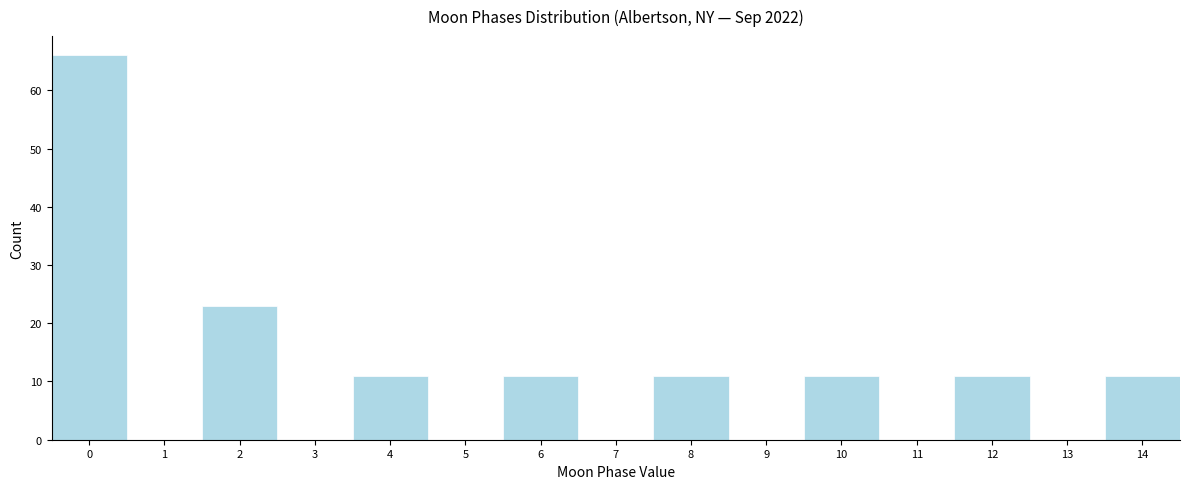

Over which range of the x-axis is the bar tallest?

-0.5 to 0.5